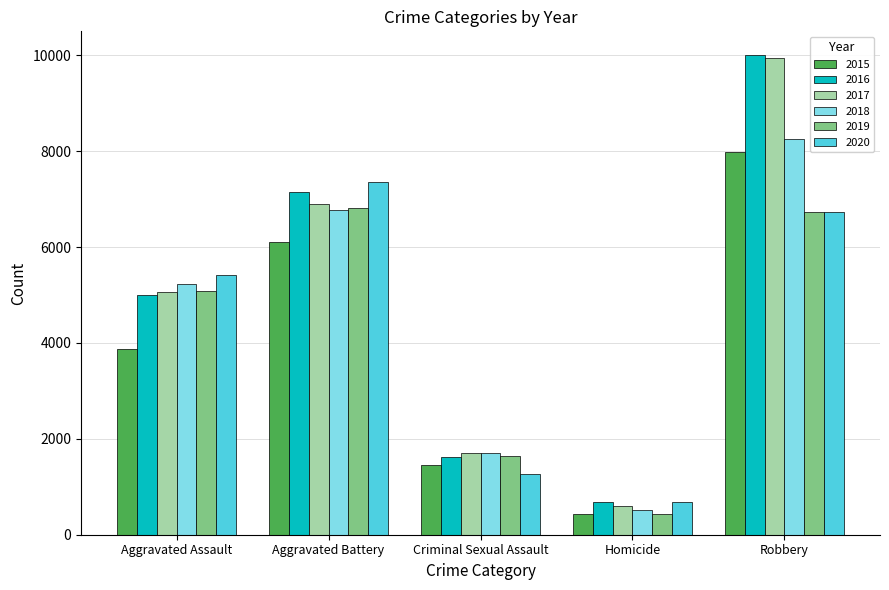

What position from the right is Homicide?

2